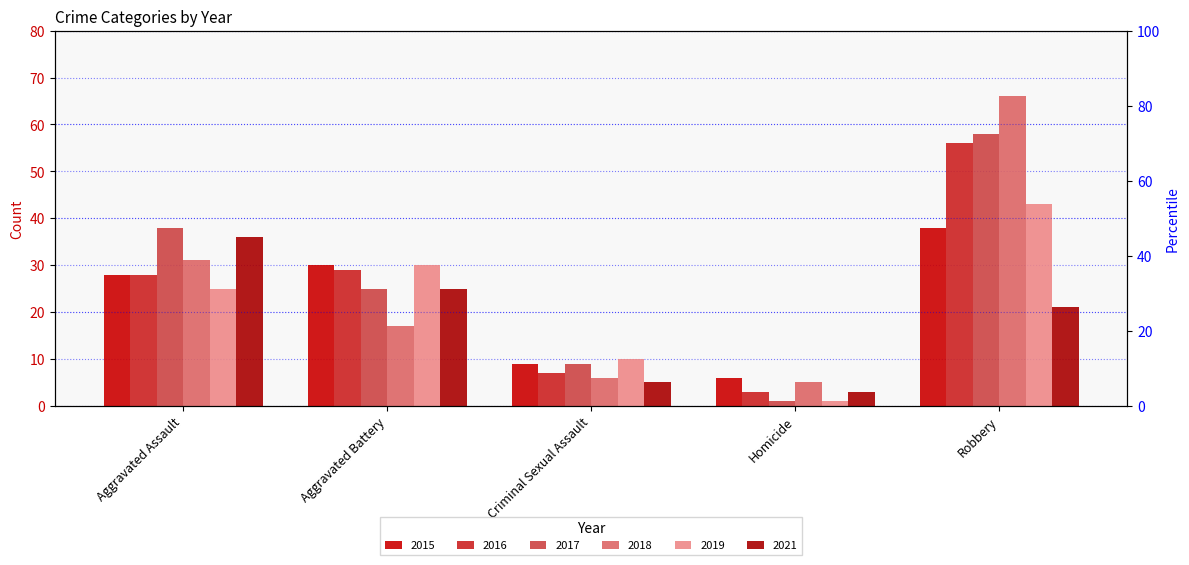

Are the bars horizontal?

No